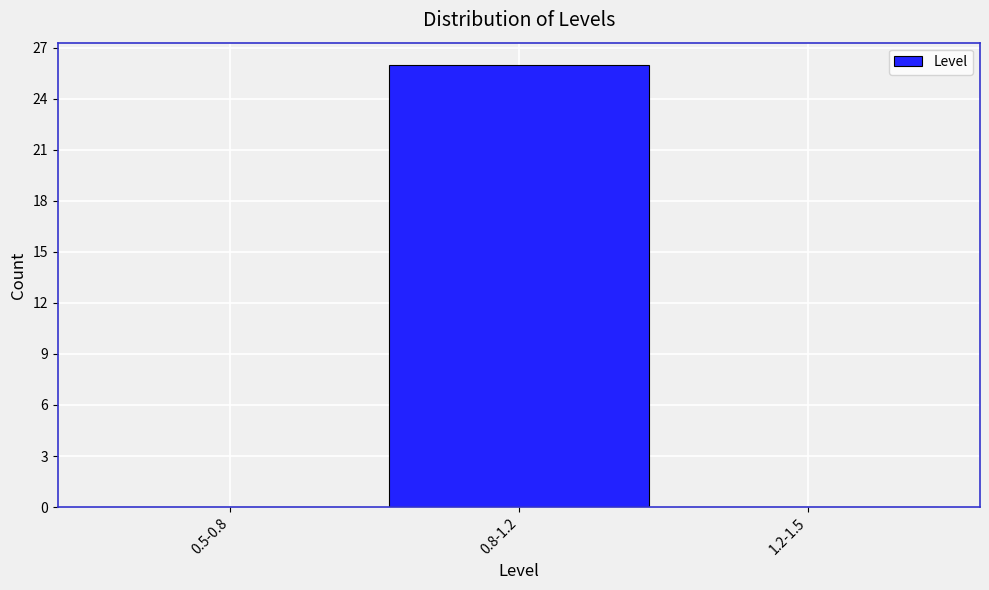

Reading left to right, what are all the values shown in this chart?

0.5-0.8=0	0.8-1.2=26	1.2-1.5=0